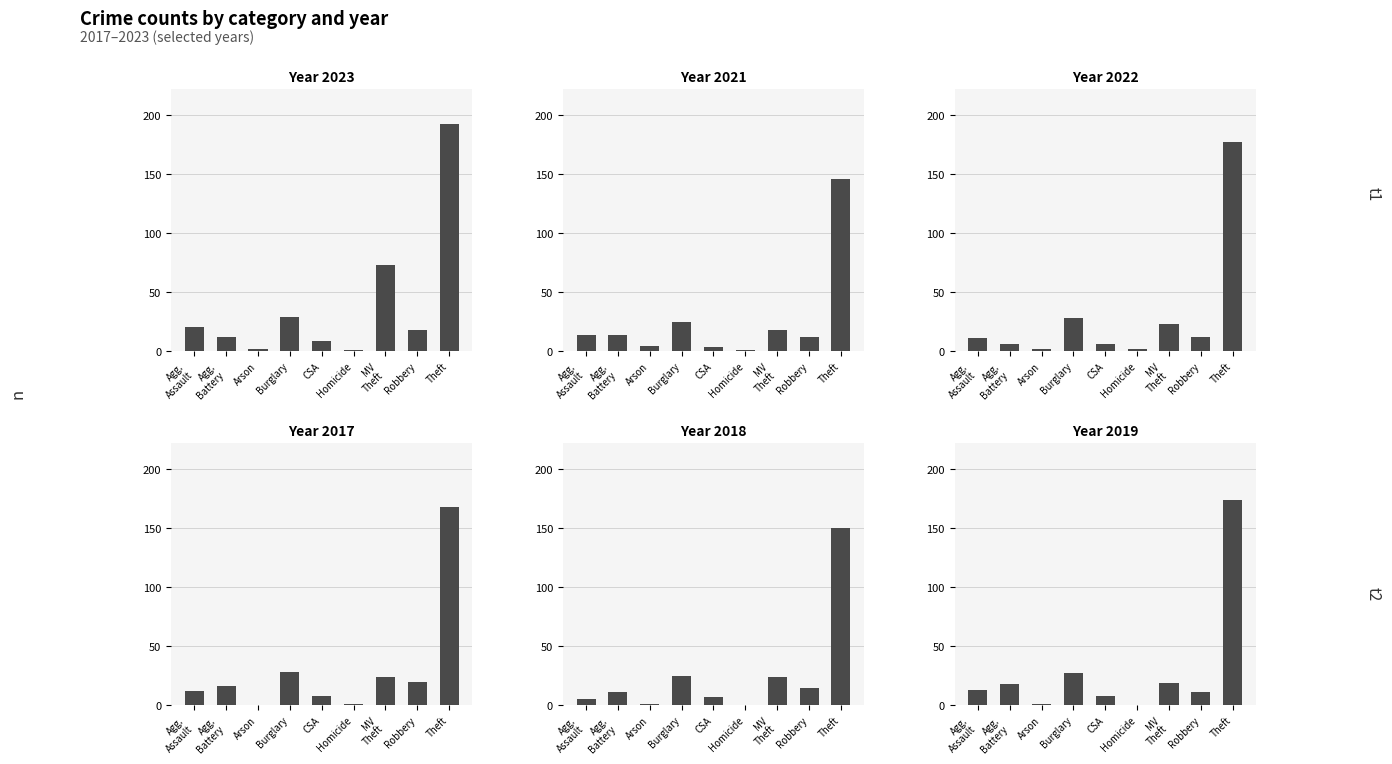

Which series has the largest range (max minus min)?

2023